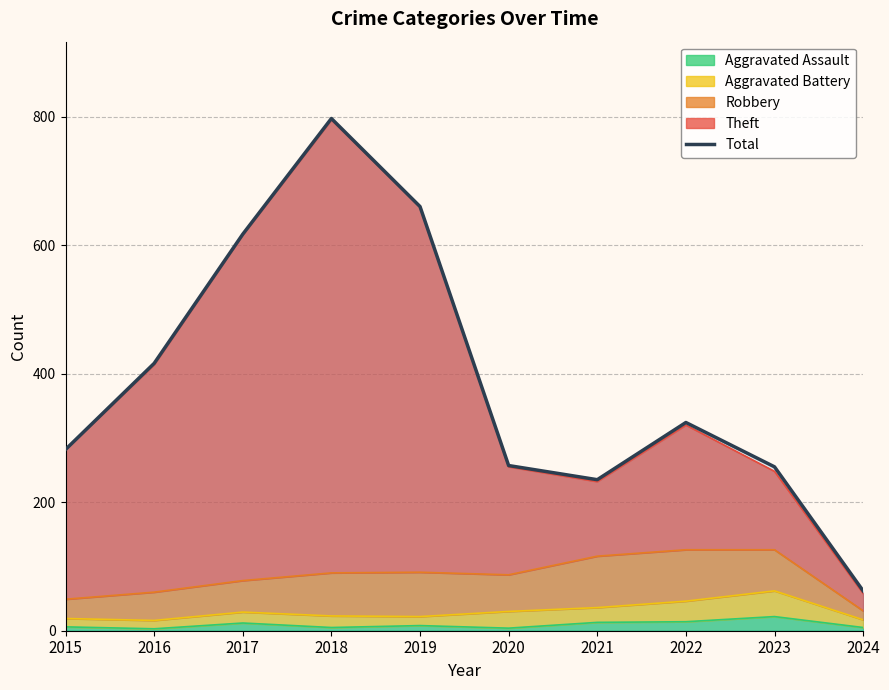

What is the change in value from 2018 to 2022?

-473